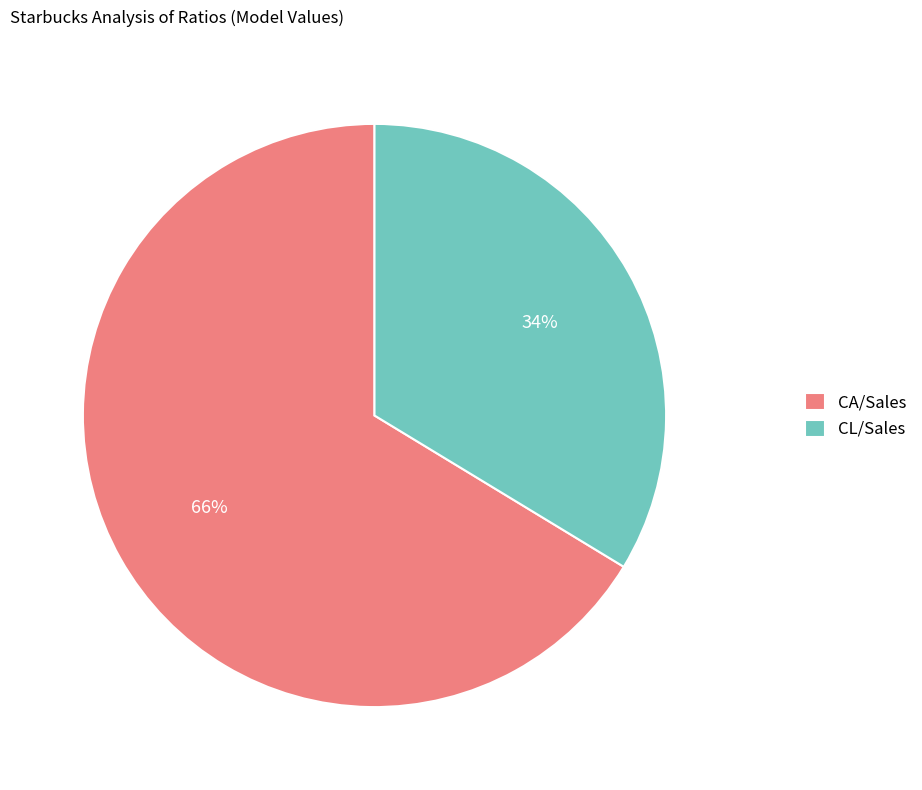

How many slices are in this pie chart?

2